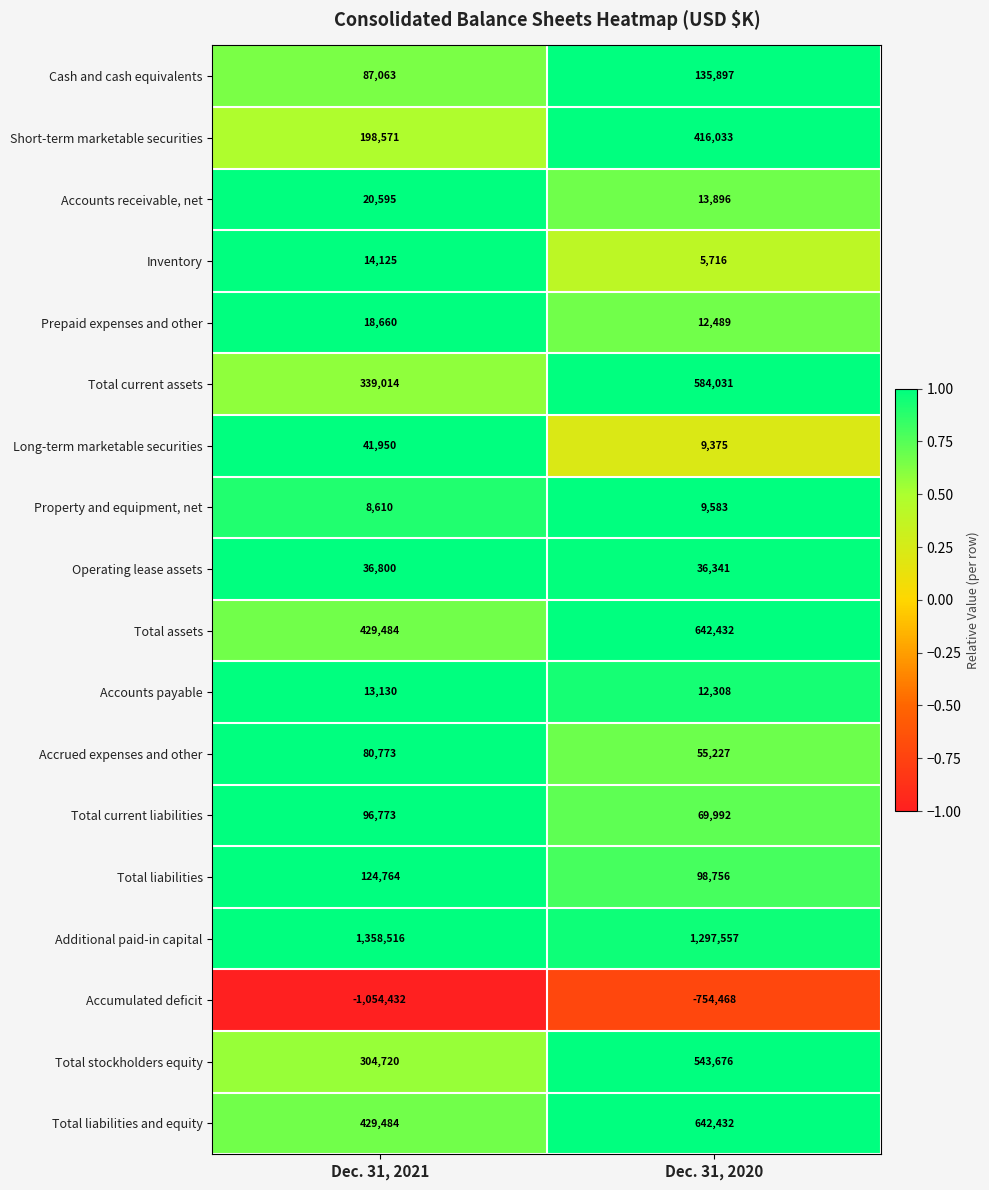

The Cash and cash equivalents series shows 87063 at Dec. 31, 2021. True or false?

True